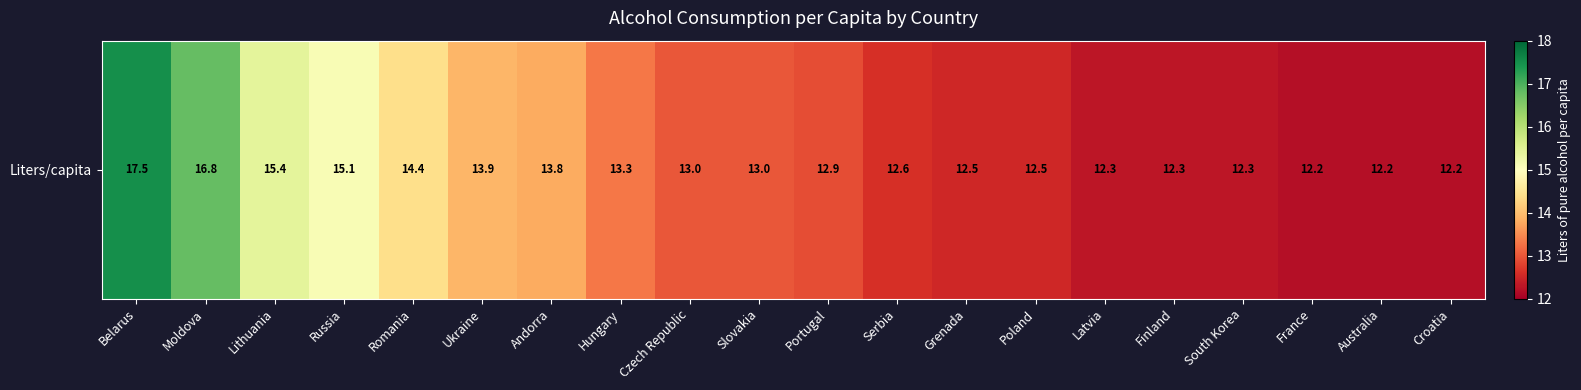

The value at Romania is 7.8. True or false?

False